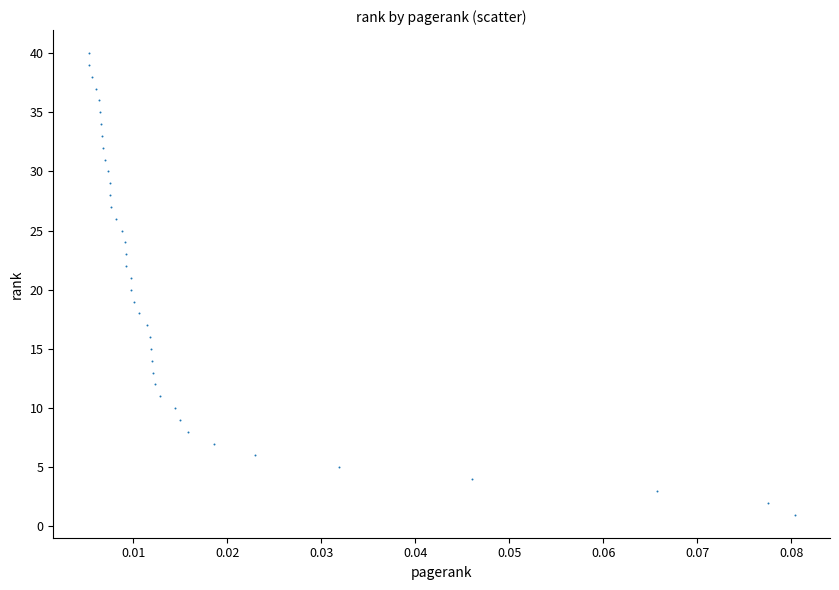

What is the range of Y values (max minus min)?

39